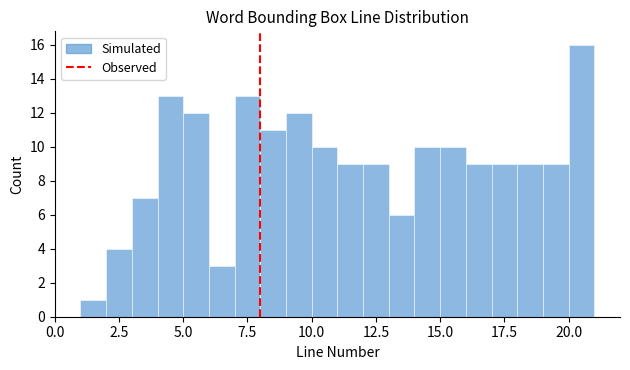

Around what value on the x-axis is the tallest bar? Give the approximate position of its centre, as read against the axis.

20.5